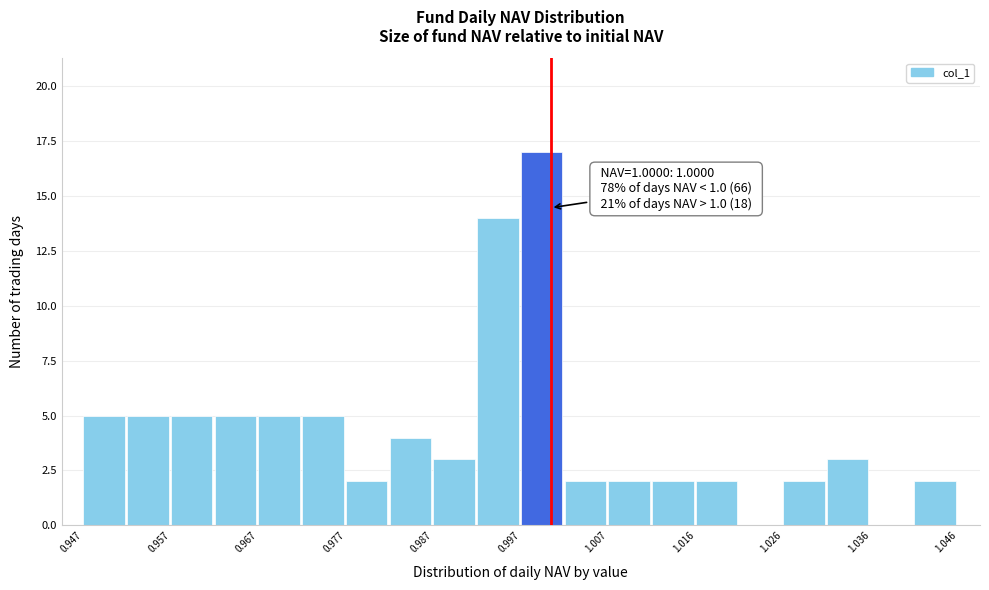

Which range on the x-axis has the tallest bar?

0.997 to 1.002